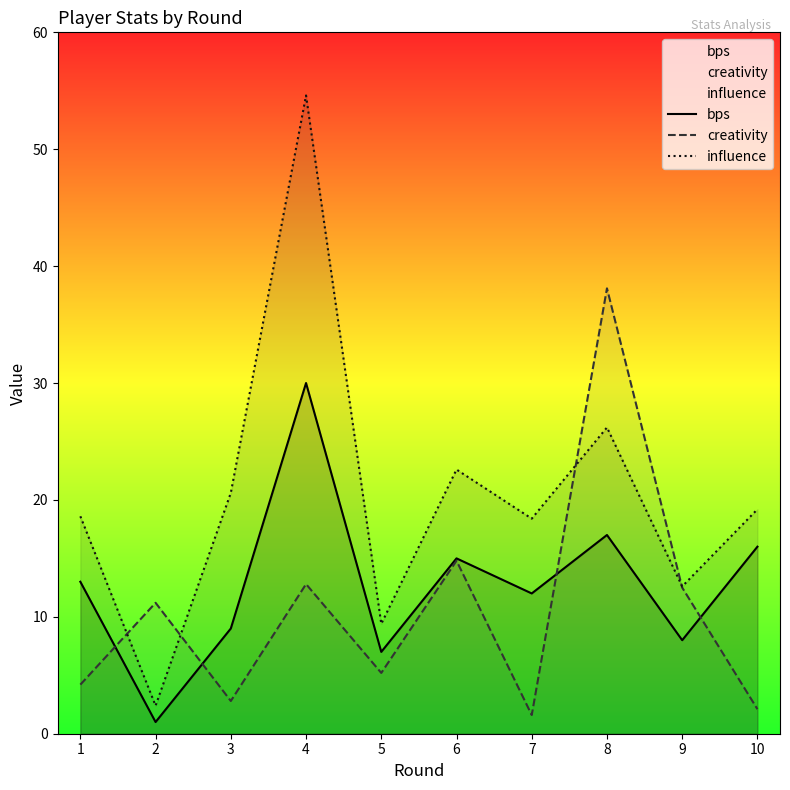

How many data points in bps are less than 13?

5